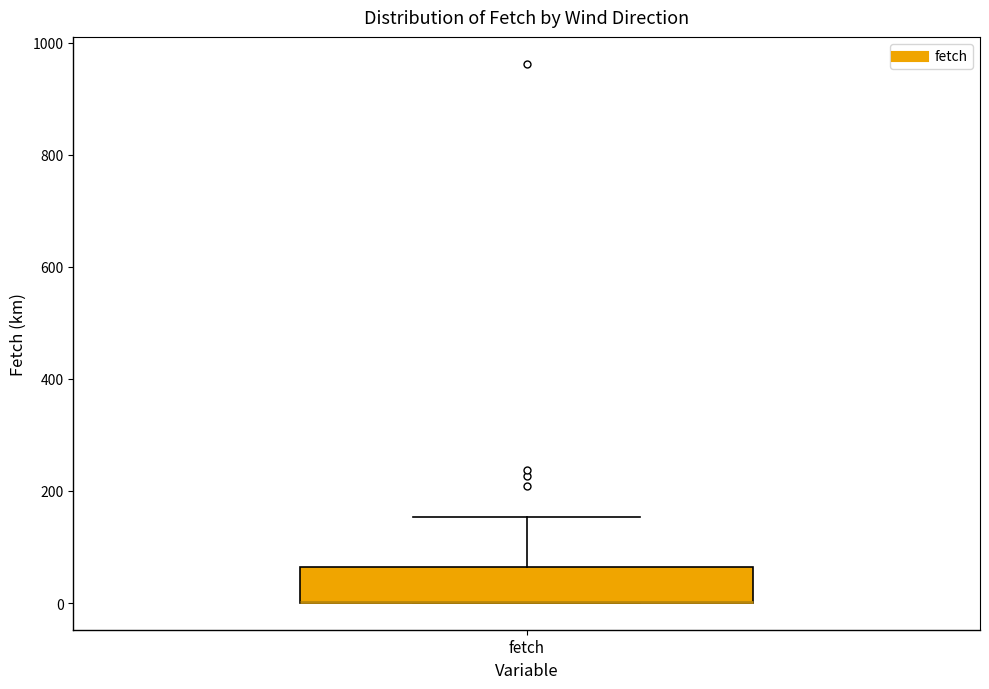

Where does the upper whisker of the box for fetch end on the y-axis? The values are not printed on the chart, so give them approximately, as read against the axis.

160